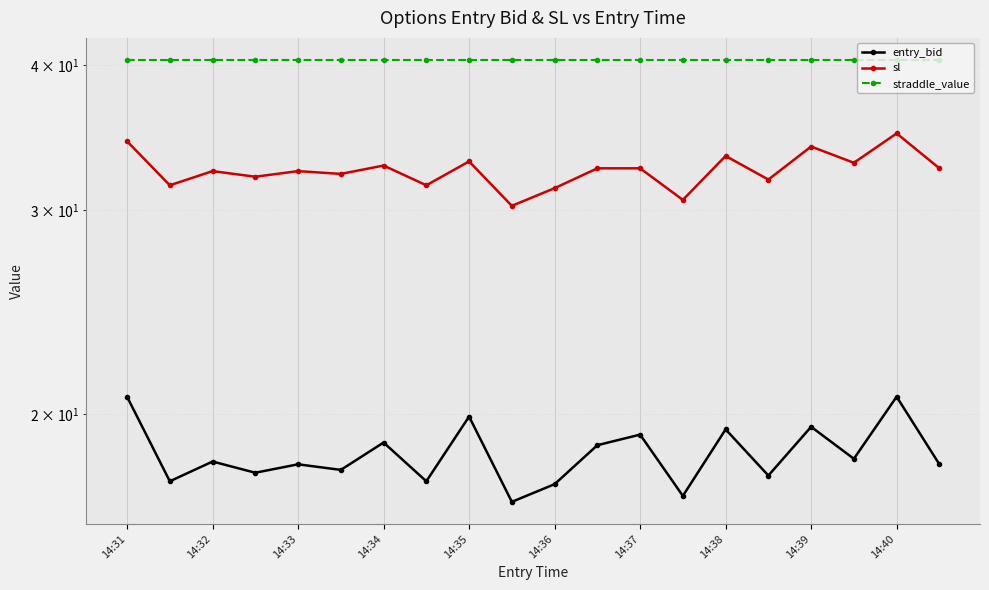

How many lines are shown in the chart?

3